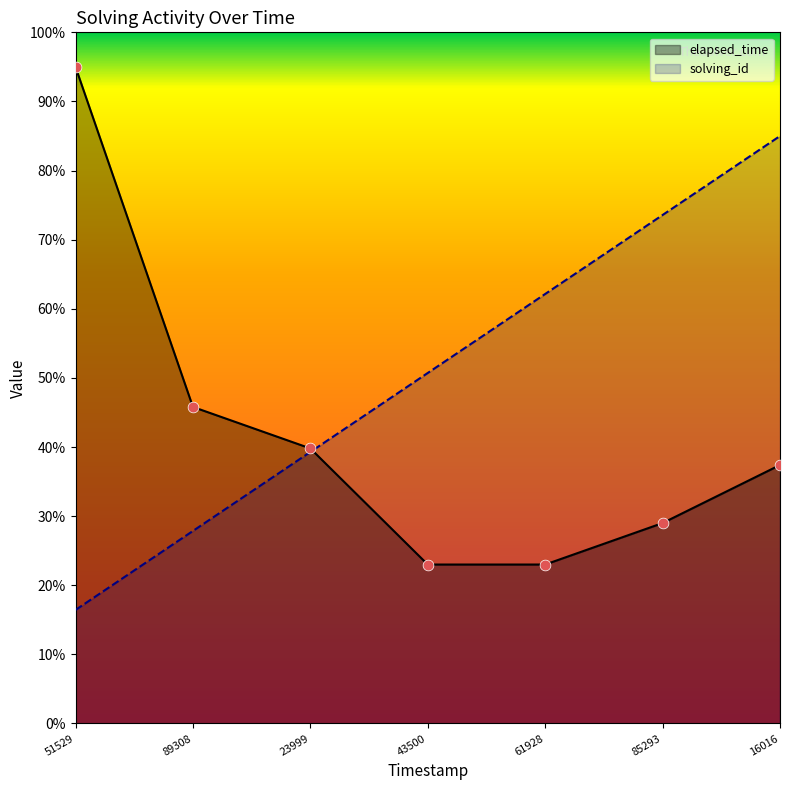

Which series has the largest total across all categories?

solving_id